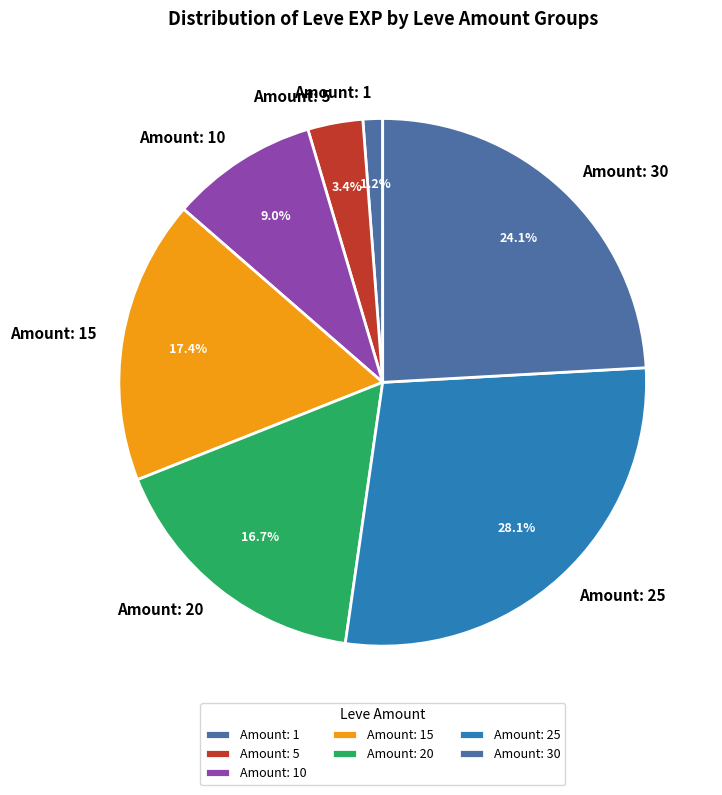

How many slices are in this pie chart?

7